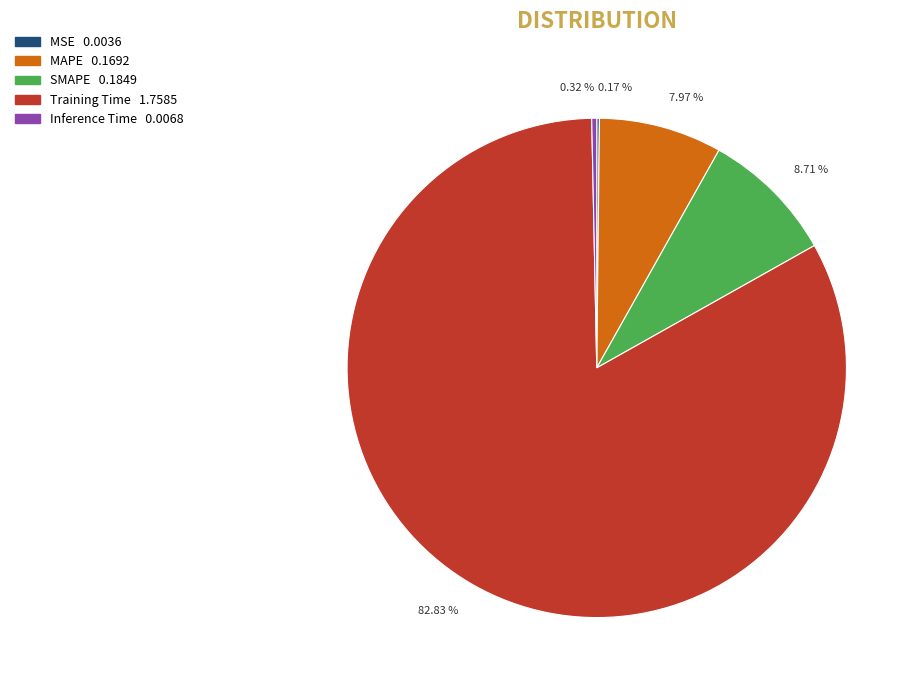

What percentage is NOT represented by SMAPE?

91.3%